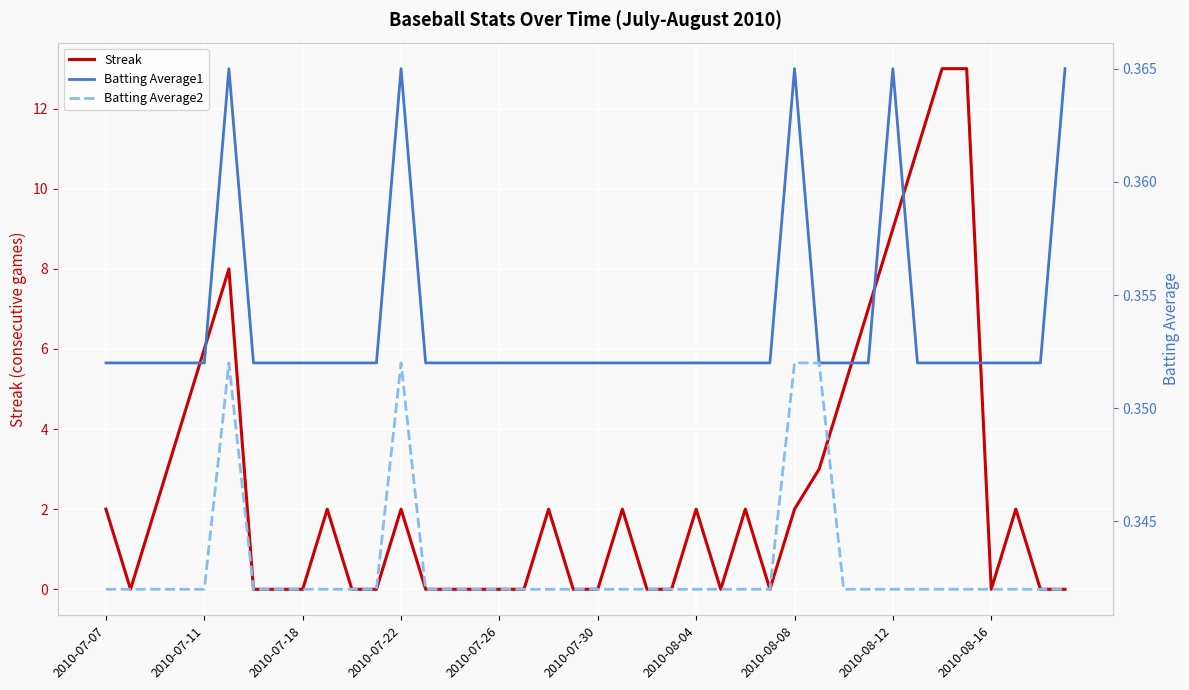

List the series in order of their peak value, lowest first.

Batting Average2, Batting Average1, Streak